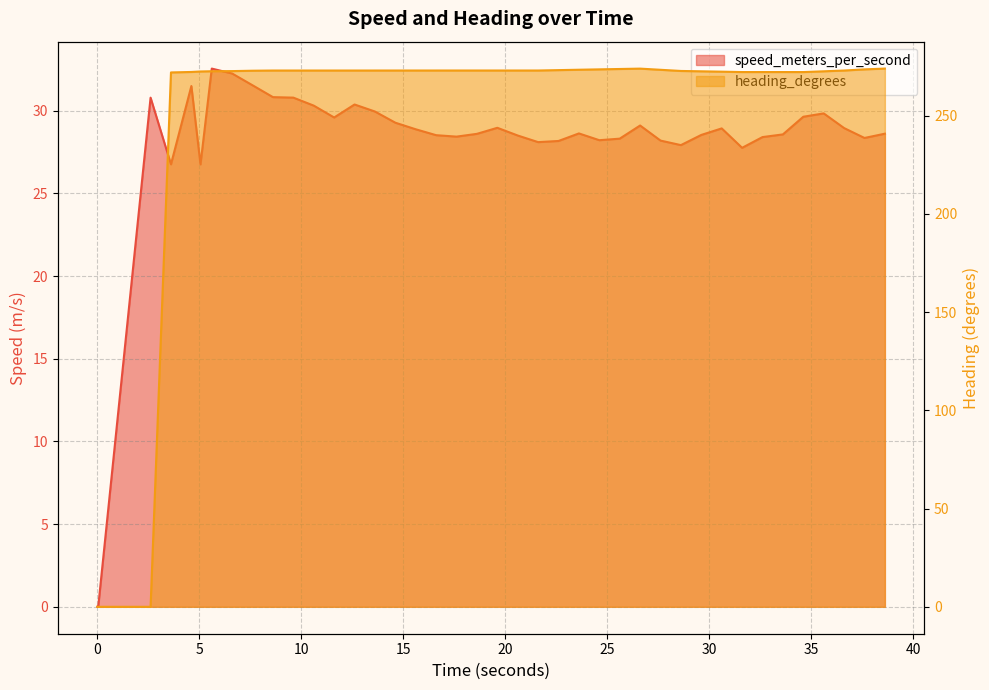

At which label does heading_degrees first exceed 272?

3.60800004